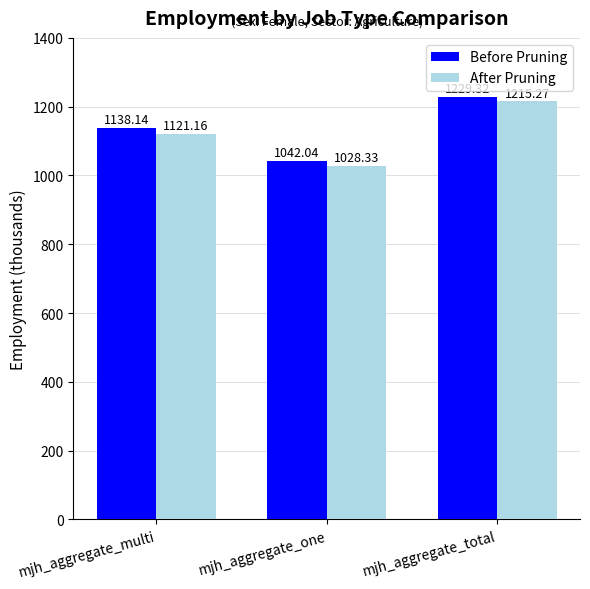

At how many categories does at least one series exceed 1080?

2